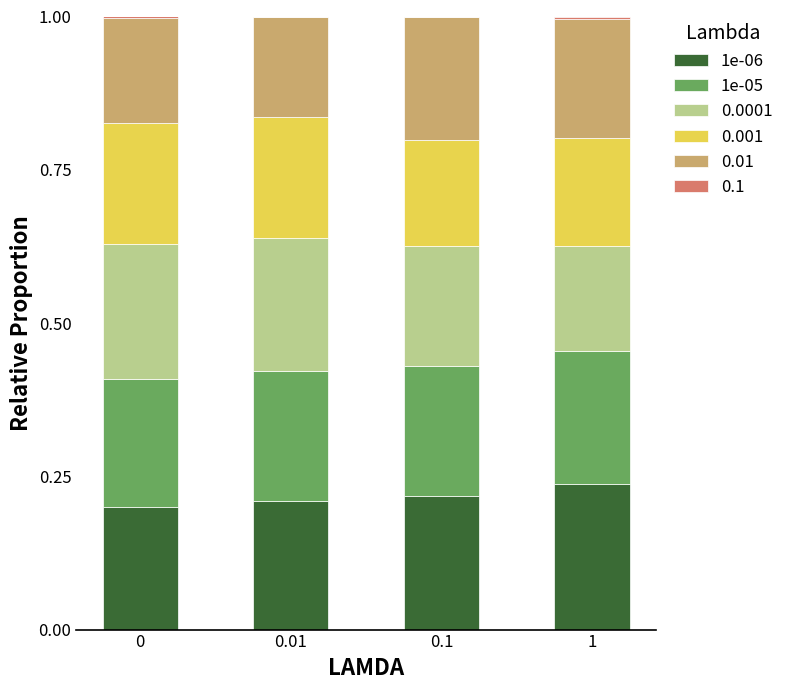

Which series has the largest total across all categories?

1e-06